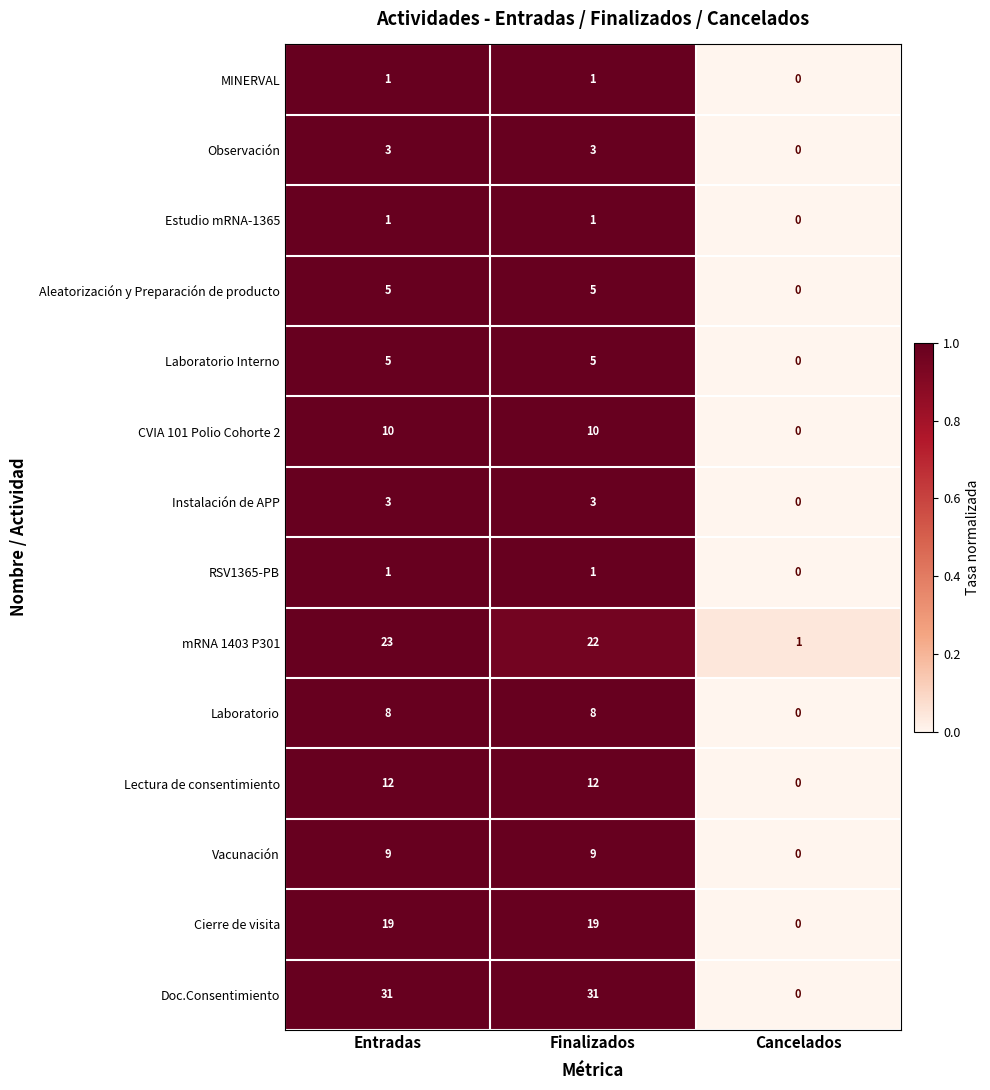

True or false: Instalación de APP has a value of 0 at Cancelados.

True